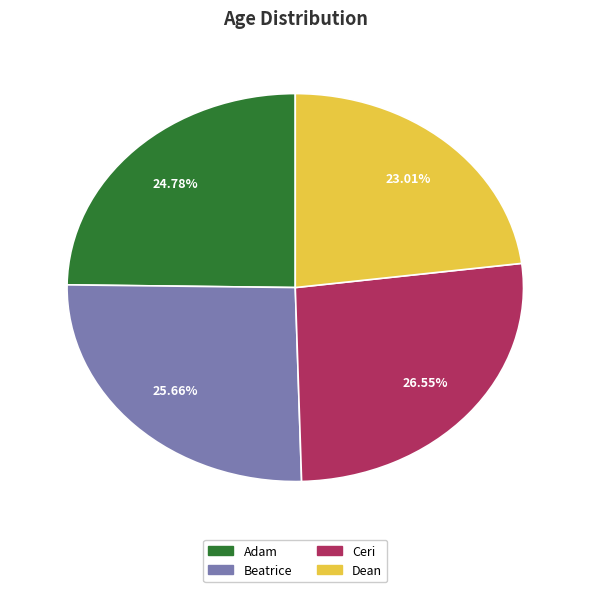

To the nearest percent, what percentage of the pie is Beatrice?

26%